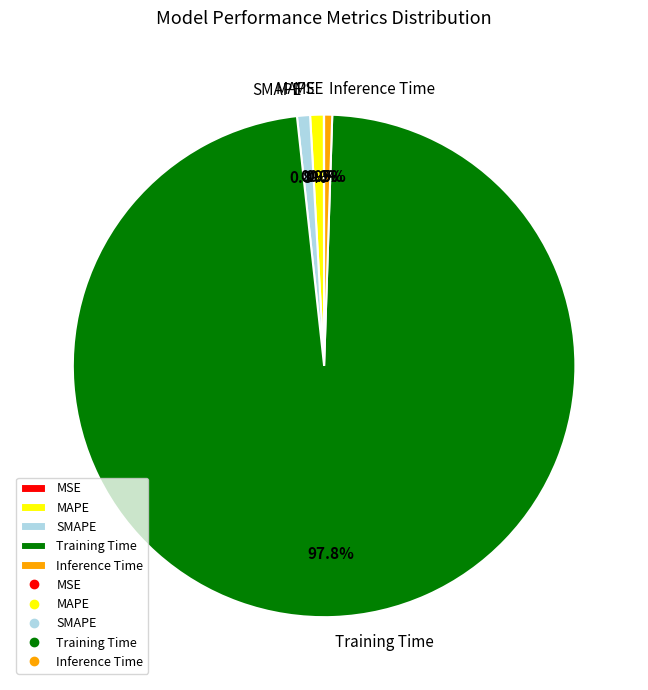

Which slice represents more than half of the pie?

Training Time